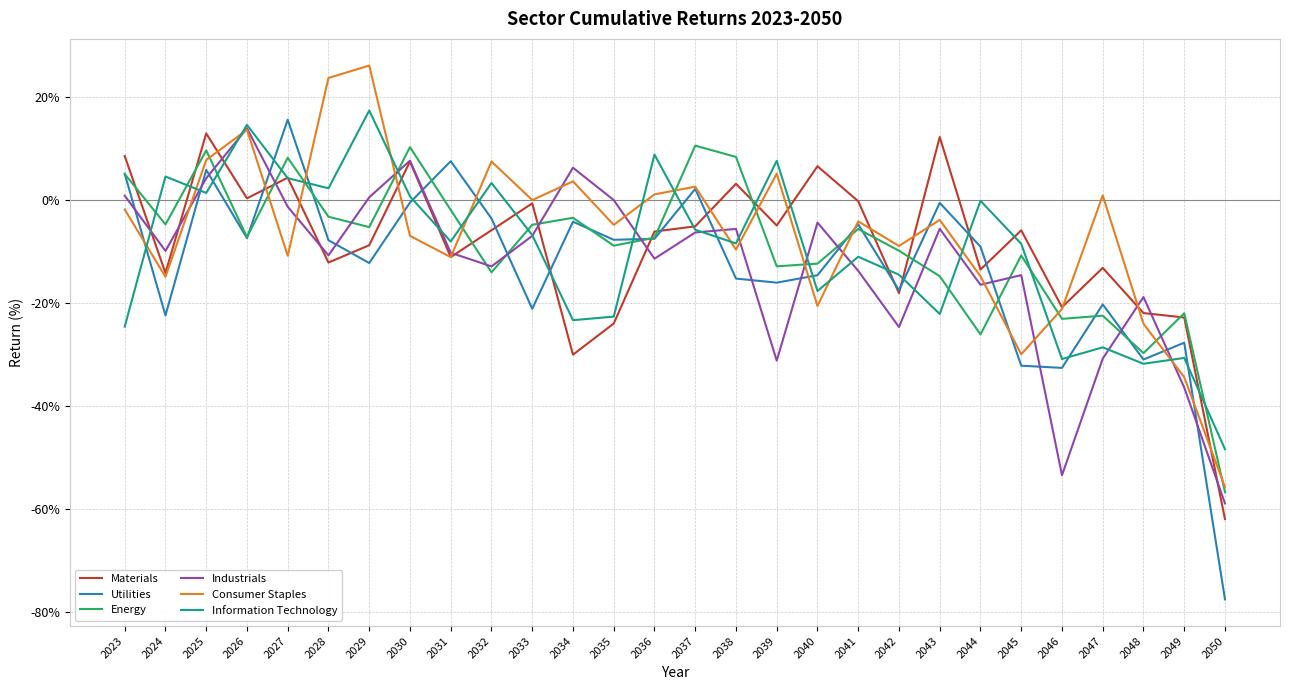

Between which two adjacent categories do Energy and Industrials first intersect?

2025 and 2026